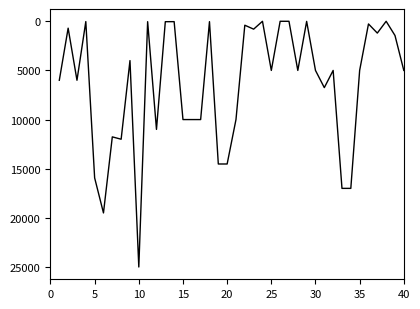

What is the difference between the maximum and minimum values?

25000